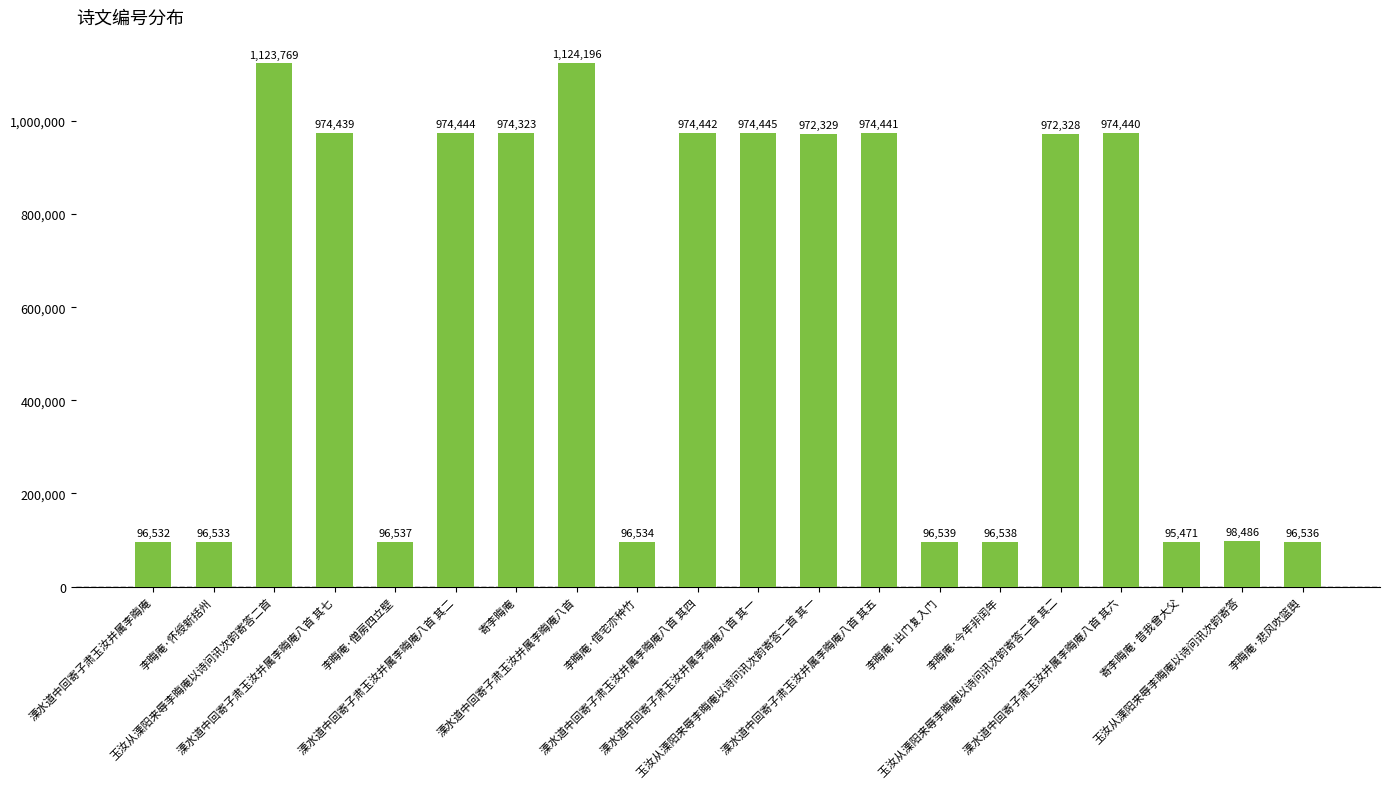

The value at 寄李晦庵·昔我曾大父 is 58951. True or false?

False